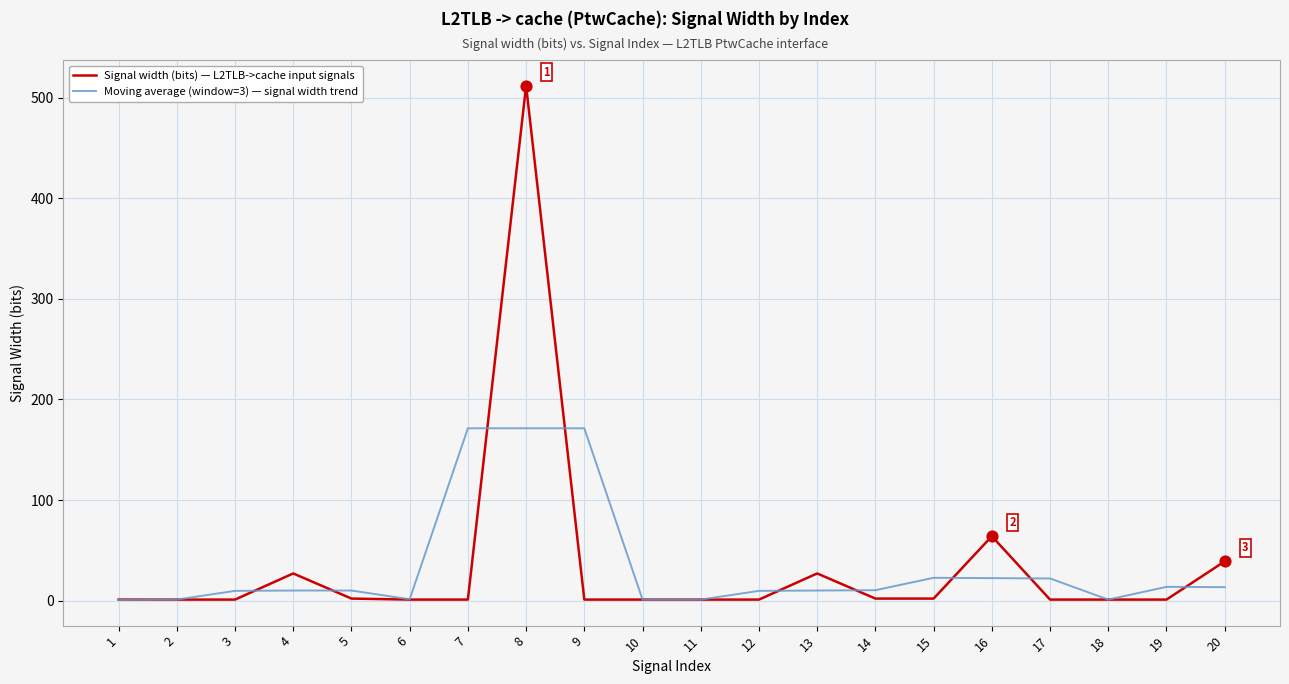

At which category is the sum across all series the highest?

8